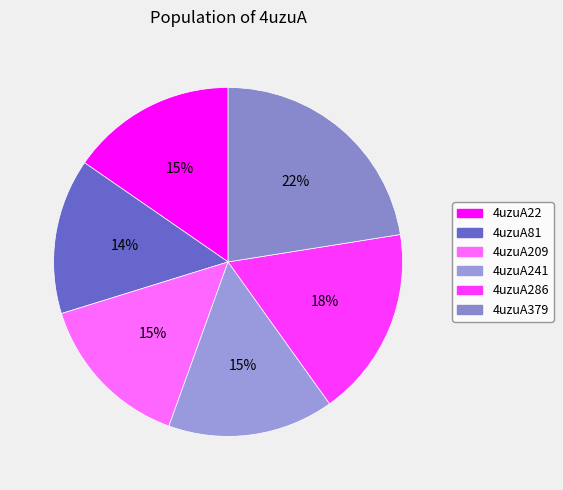

What percentage do 4uzuA22 and 4uzuA286 together represent?

33.0%